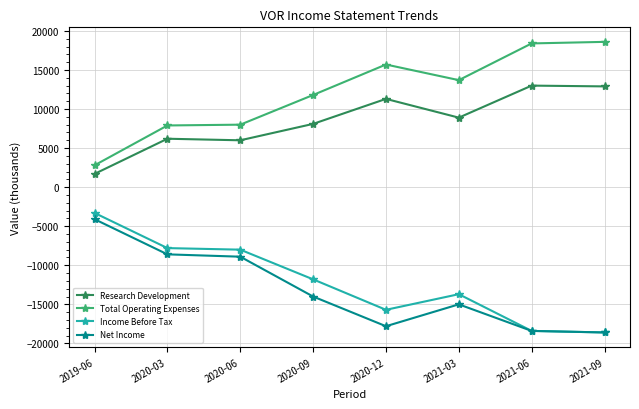

Does the chart have visible grid lines?

Yes